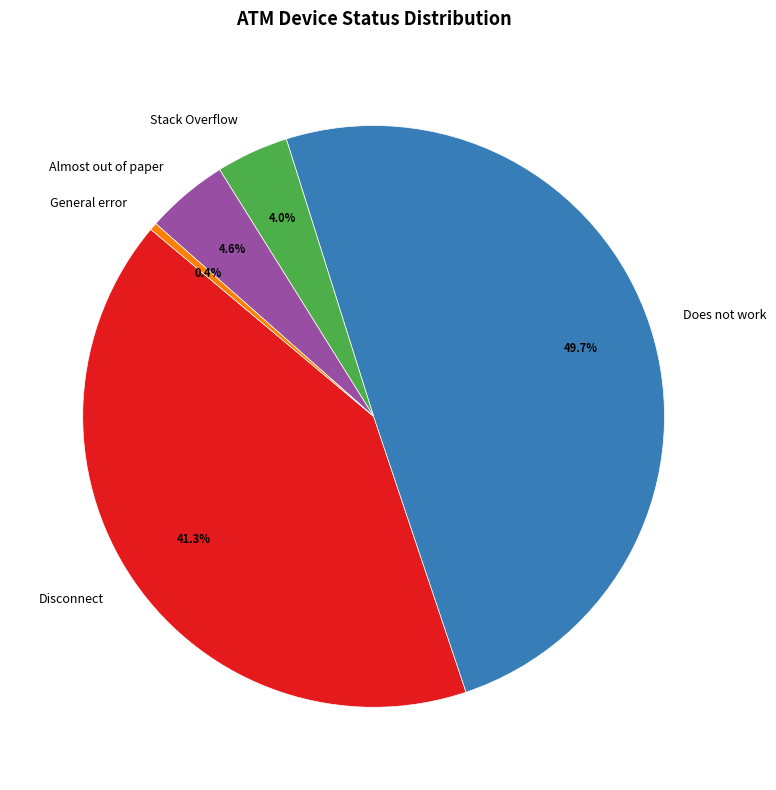

Which category has the biggest portion of the pie?

Does not work